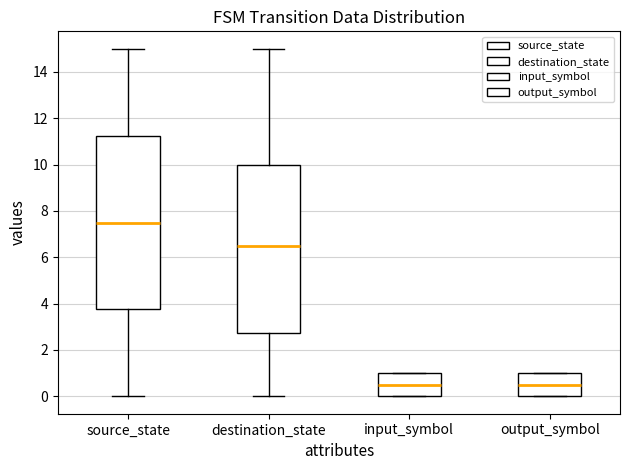

Reading left to right, read every box against the y-axis: the position of its median line, the range the box covers, and the ends of its whiskers. The values are not printed on the chart, so give them approximately, as read against the axis.

source_state: median 7.6, box 3.8 to 11.2, whiskers 0.0 to 15.0
destination_state: median 6.6, box 2.8 to 10.0, whiskers 0.0 to 15.0
input_symbol: median 0.6, box 0.0 to 1.0, whiskers 0.0 to 1.0
output_symbol: median 0.6, box 0.0 to 1.0, whiskers 0.0 to 1.0